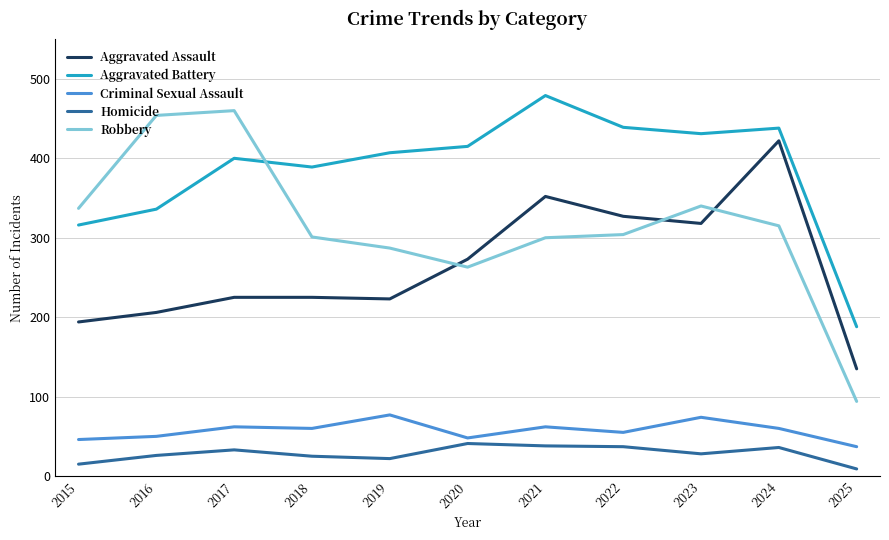

What is the total value across all series at 2017?

1180